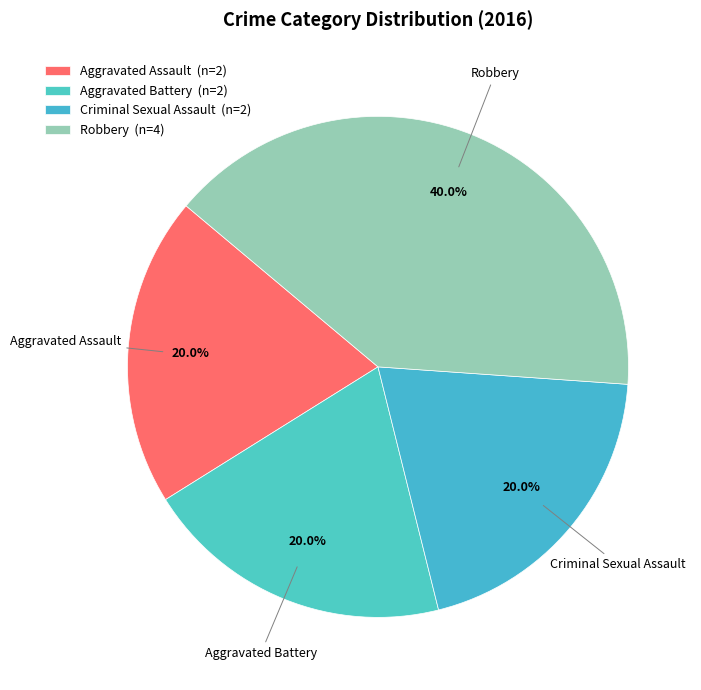

To the nearest percent, what is the difference between the largest and smallest slice percentages?

20%